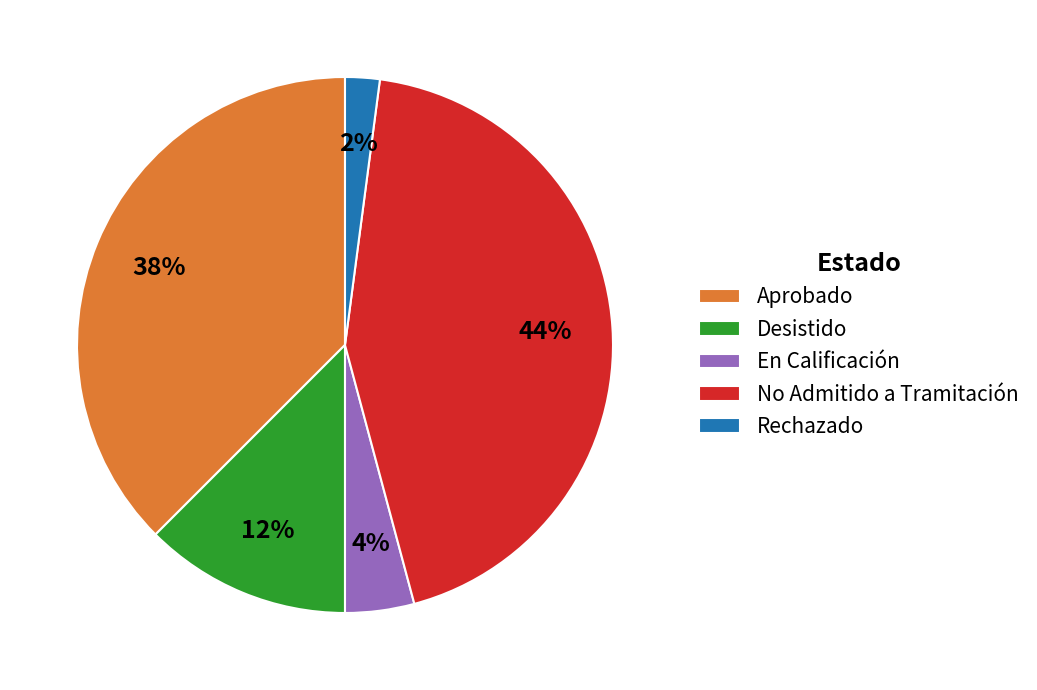

Which category has the smallest portion of the pie?

Rechazado